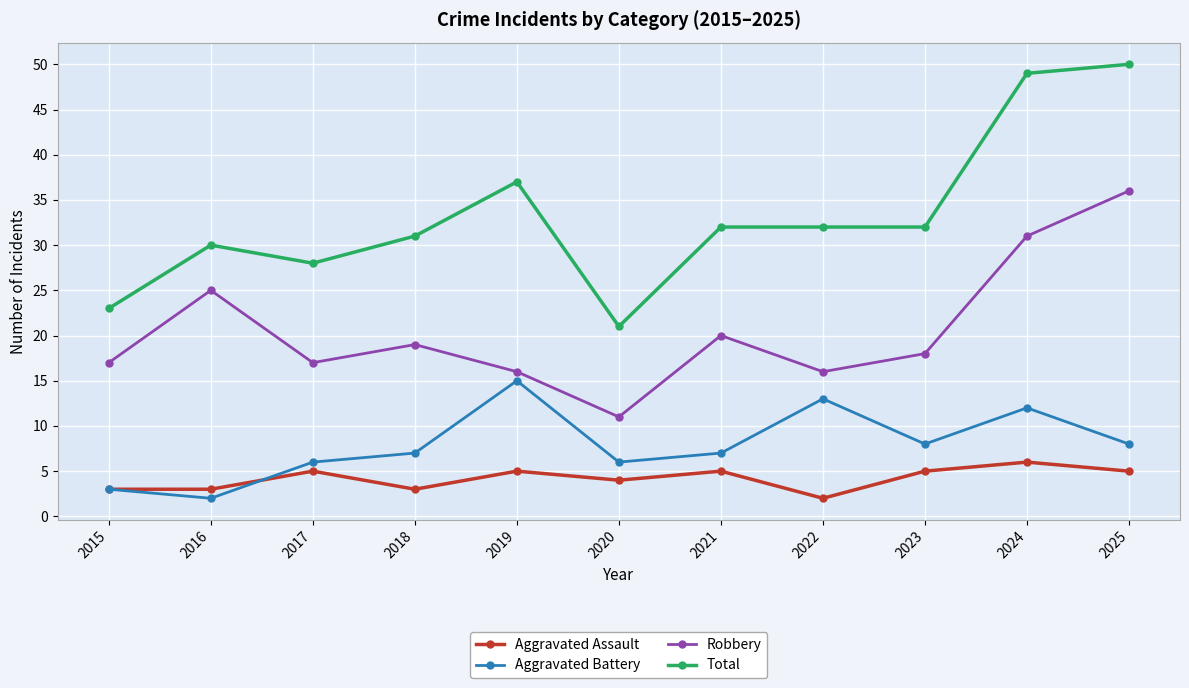

Reading right to left, extract all data points from this chart.

Aggravated Assault: 2025=5	2024=6	2023=5	2022=2	2021=5	2020=4	2019=5	2018=3	2017=5	2016=3	2015=3
Aggravated Battery: 2025=8	2024=12	2023=8	2022=13	2021=7	2020=6	2019=15	2018=7	2017=6	2016=2	2015=3
Robbery: 2025=36	2024=31	2023=18	2022=16	2021=20	2020=11	2019=16	2018=19	2017=17	2016=25	2015=17
Total: 2025=50	2024=49	2023=32	2022=32	2021=32	2020=21	2019=37	2018=31	2017=28	2016=30	2015=23